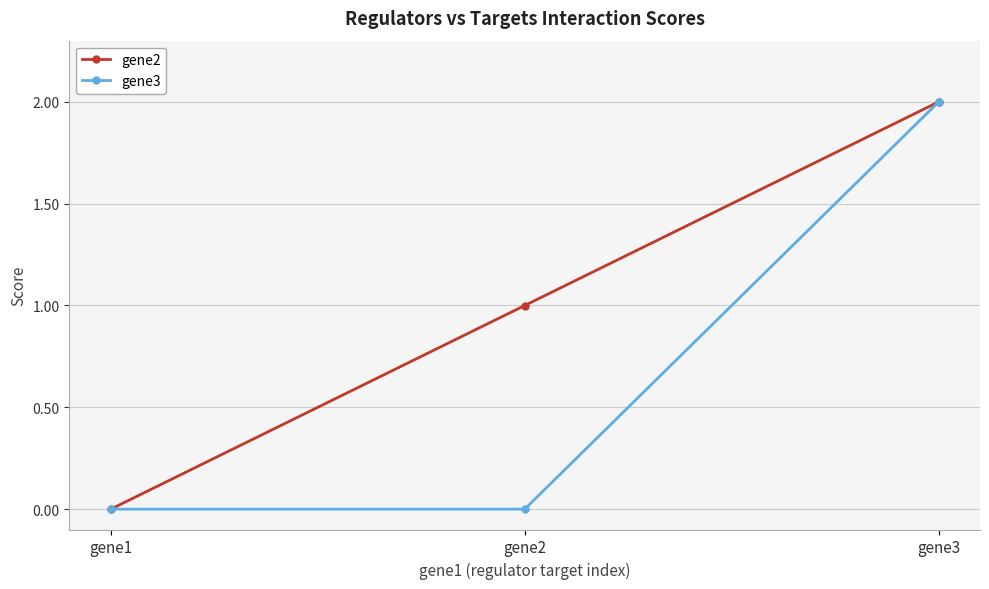

Rank the series by their average value, from highest to lowest.

gene2, gene3